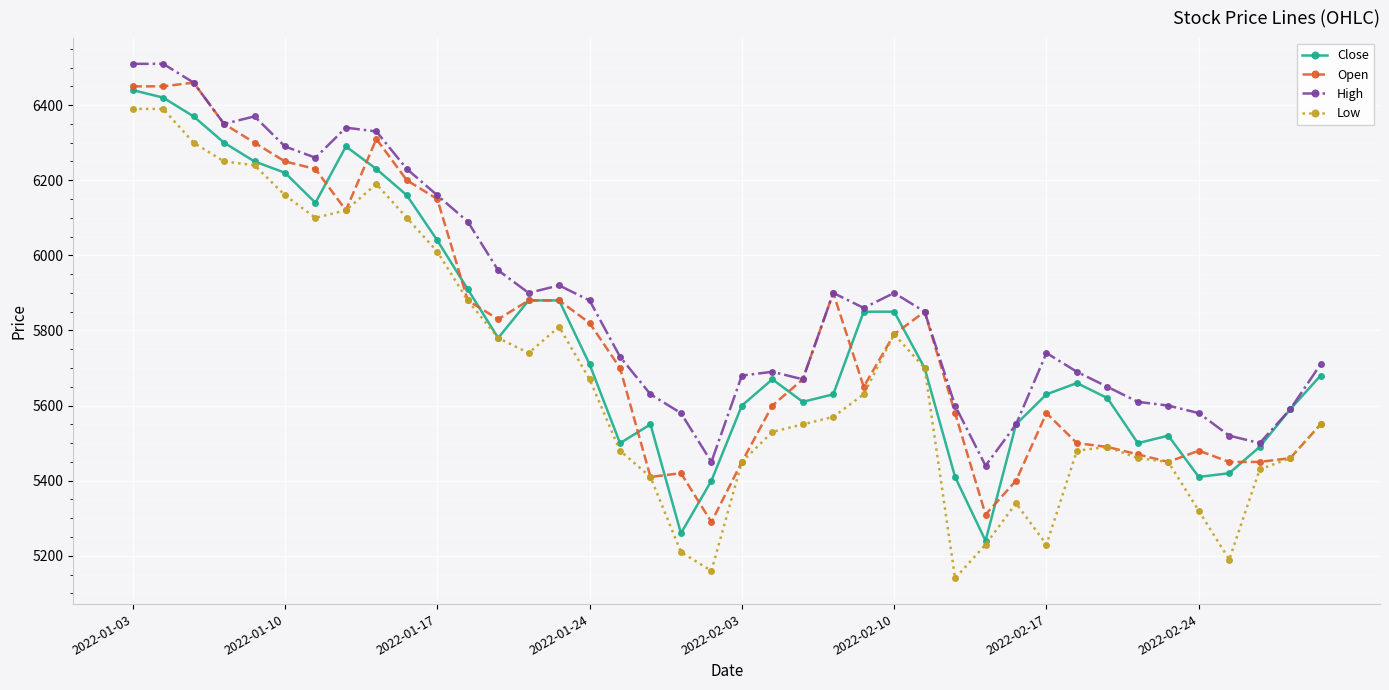

What is the sum of all High values?

235280